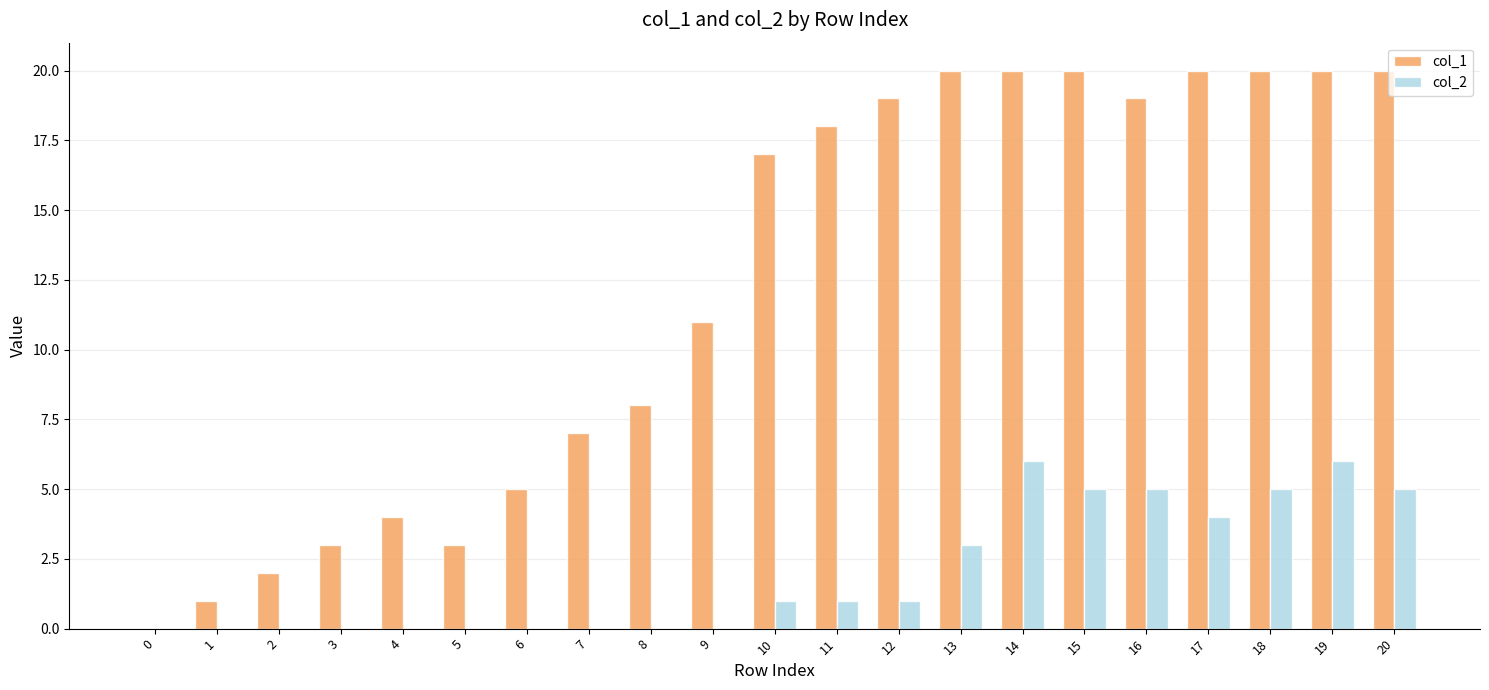

What is the maximum value shown in the chart?

20